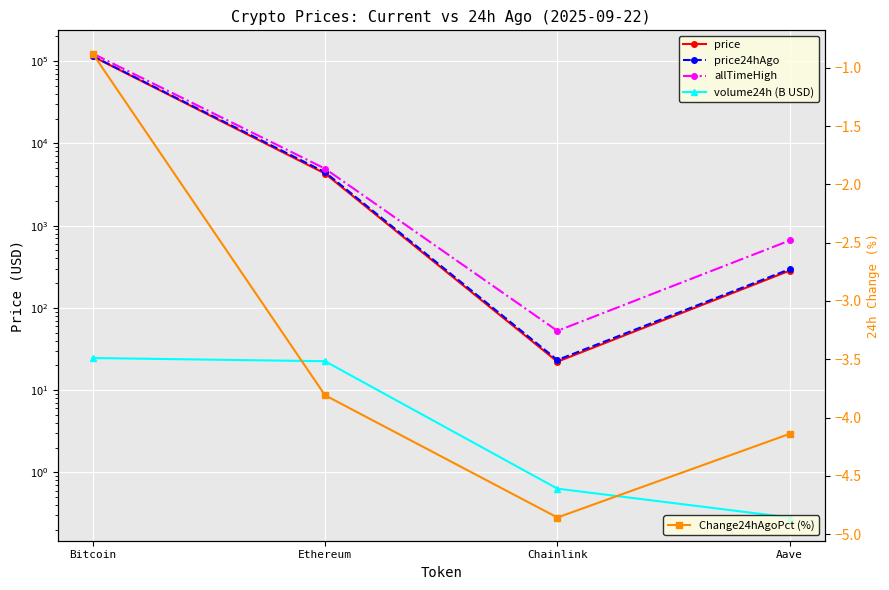

True or false: price24hAgo and Change24hAgoPct (%) intersect in this chart.

False